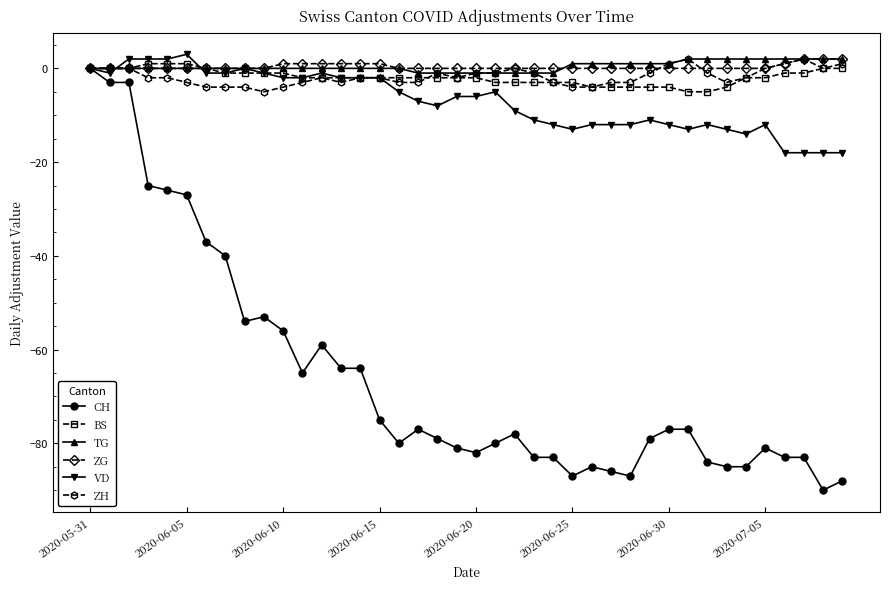

Which series has the widest spread of values?

CH